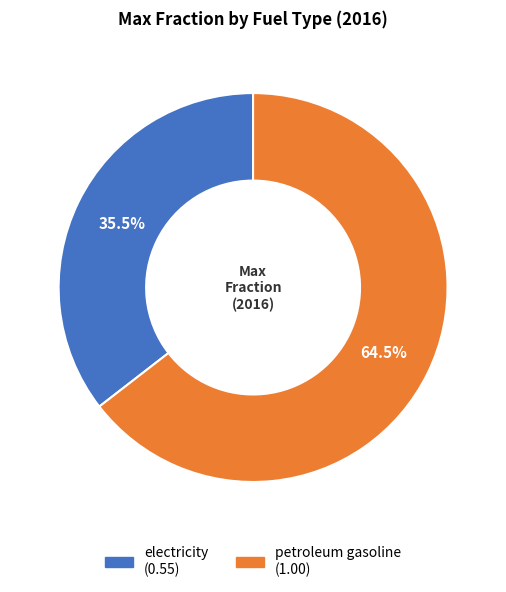

Is the sum of electricity and petroleum gasoline greater than half?

Yes